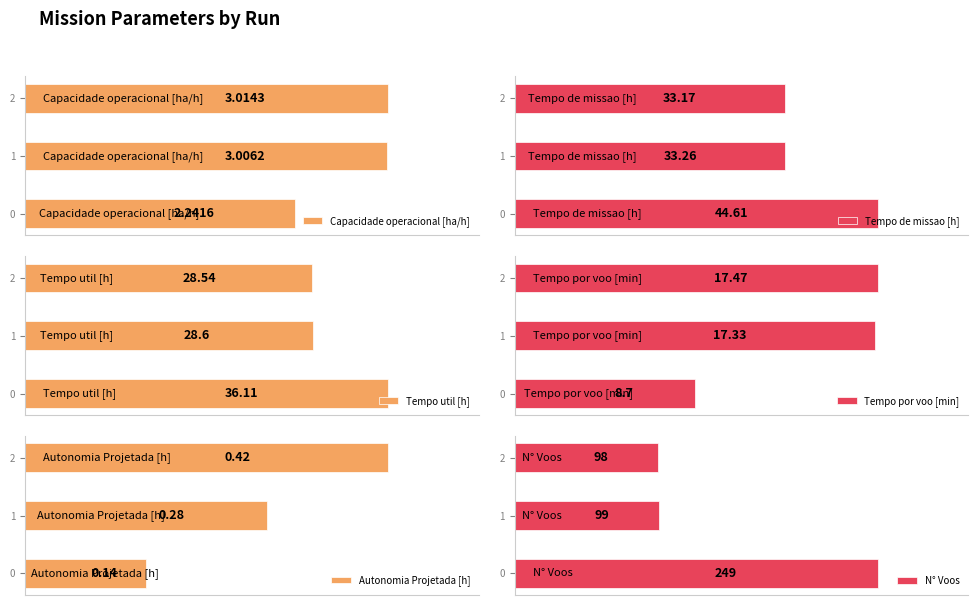

Which series has the largest range (max minus min)?

N° Voos